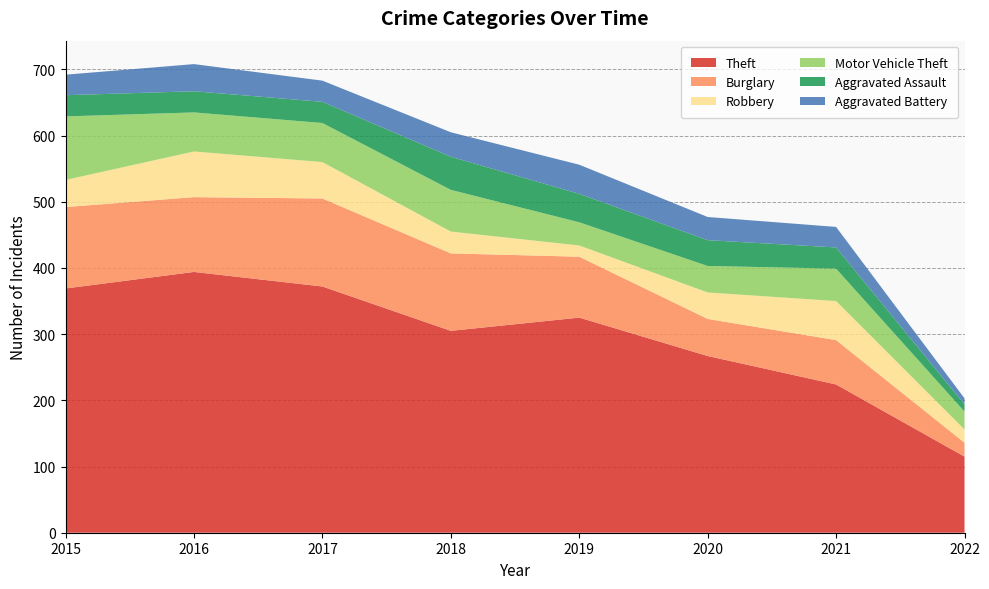

Reading right to left, what are all the values shown in this chart?

Theft: 2022=115	2021=224	2020=267	2019=325	2018=305	2017=372	2016=394	2015=369
Burglary: 2022=21	2021=67	2020=56	2019=92	2018=117	2017=133	2016=113	2015=123
Robbery: 2022=20	2021=59	2020=40	2019=17	2018=33	2017=55	2016=69	2015=41
Motor Vehicle Theft: 2022=27	2021=49	2020=40	2019=35	2018=63	2017=59	2016=59	2015=96
Aggravated Assault: 2022=11	2021=32	2020=39	2019=43	2018=50	2017=32	2016=32	2015=32
Aggravated Battery: 2022=9	2021=31	2020=35	2019=44	2018=37	2017=32	2016=41	2015=31